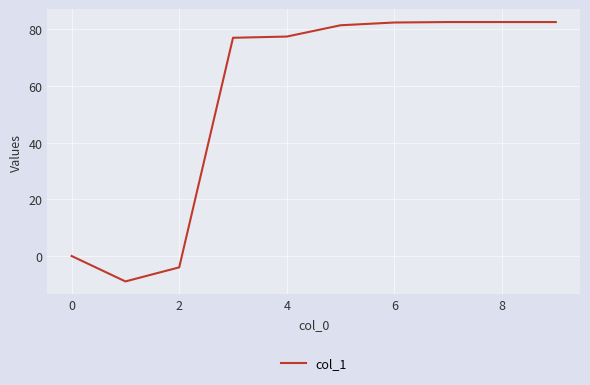

What is the difference between the maximum and minimum values?

91.6